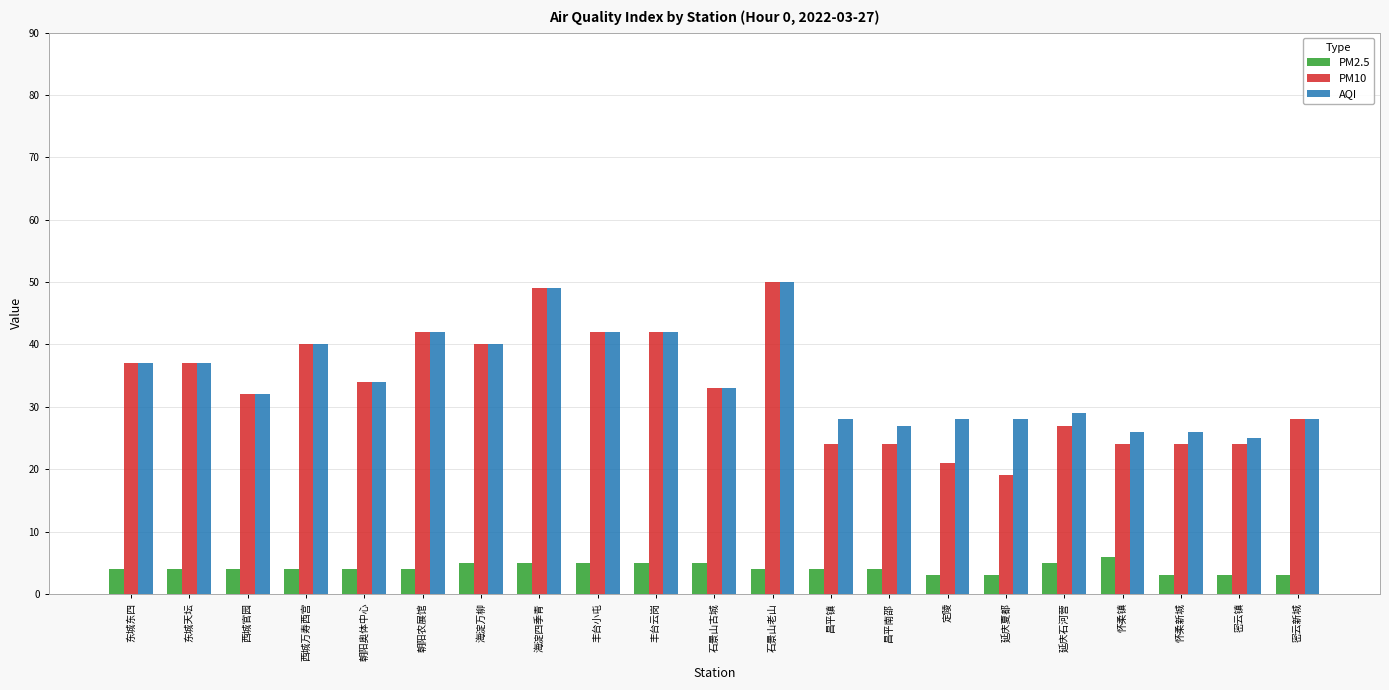

What is the greatest value displayed?

50